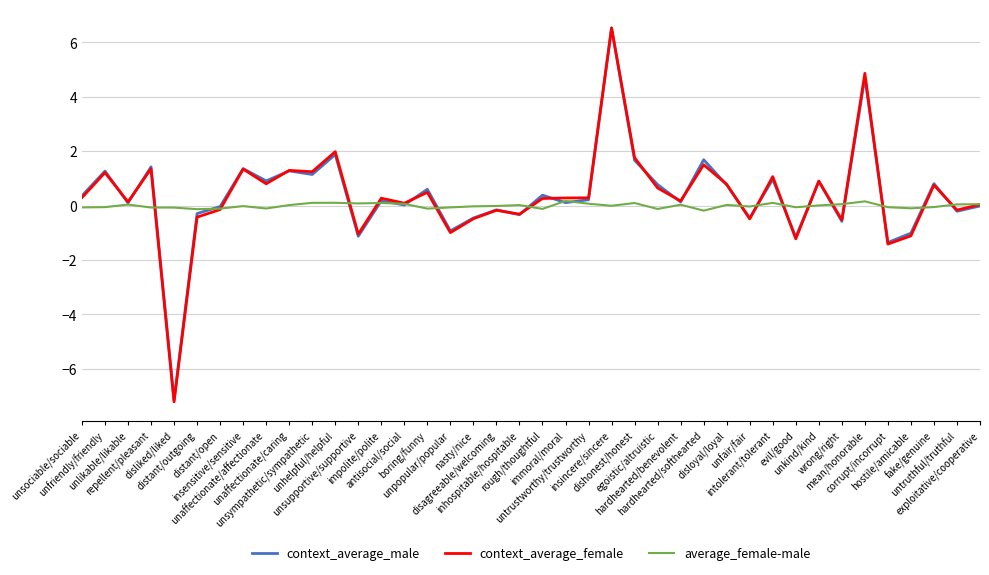

Which series has the largest range (max minus min)?

context_average_female